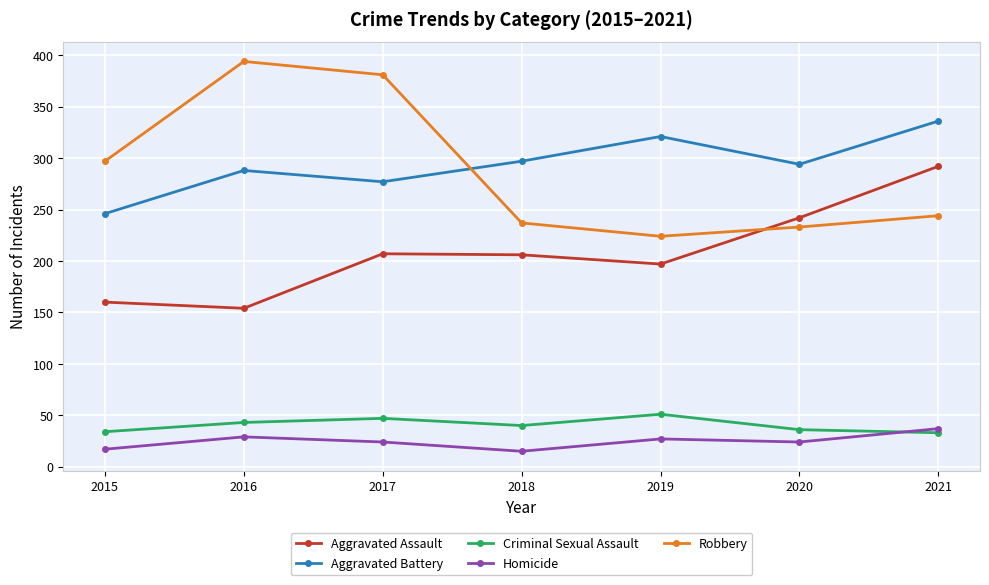

True or false: Homicide and Aggravated Assault intersect in this chart.

False